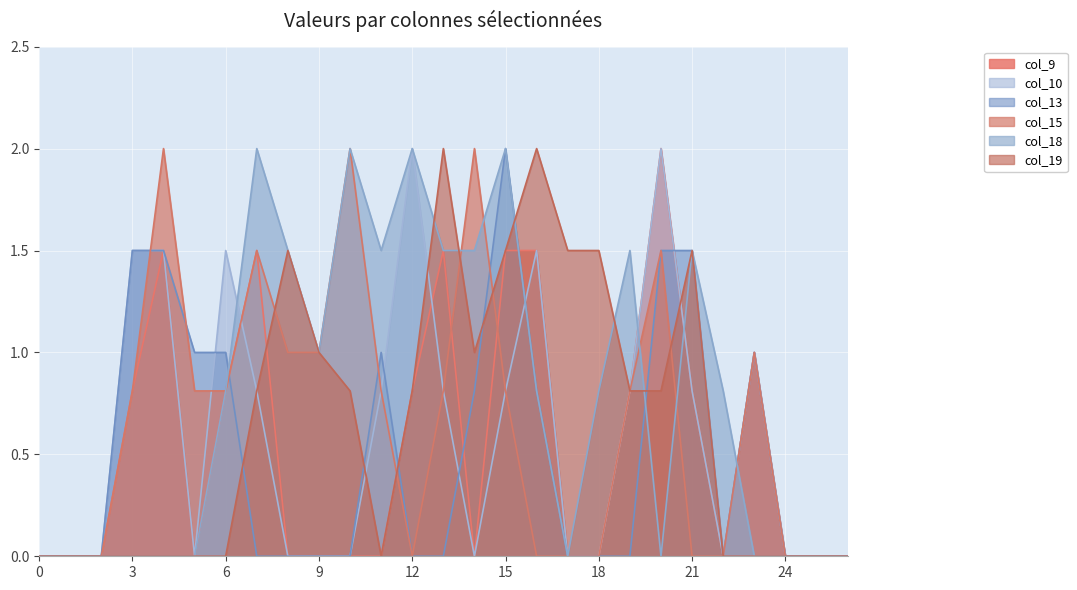

Which series ends up on top after the final intersection of col_9 and col_19?

col_19